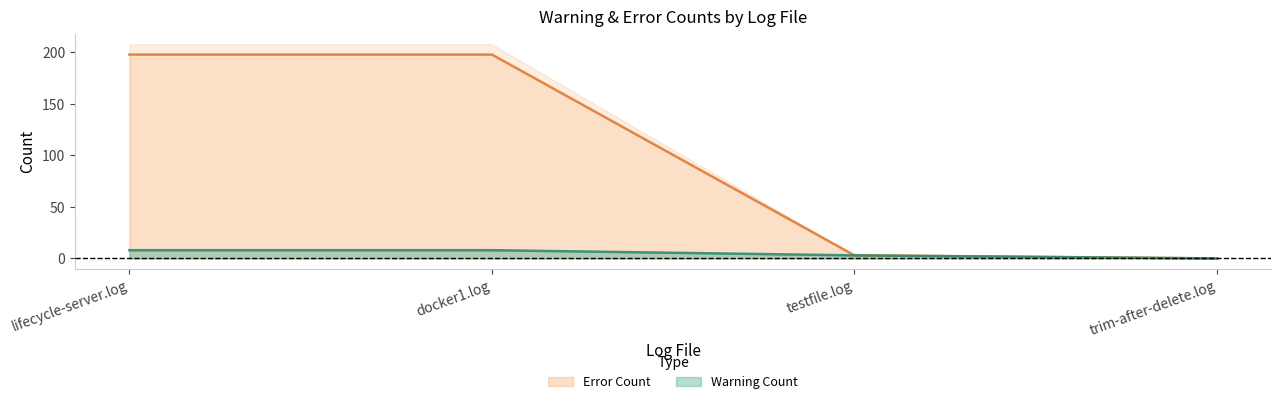

Rank the series at trim-after-delete.log from highest to lowest value.

Warning Count, Error Count